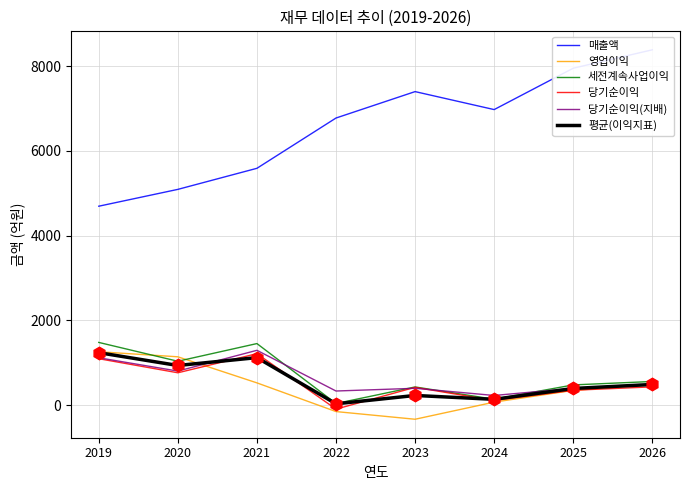

What is the total value across all series at 2022?

6934.2